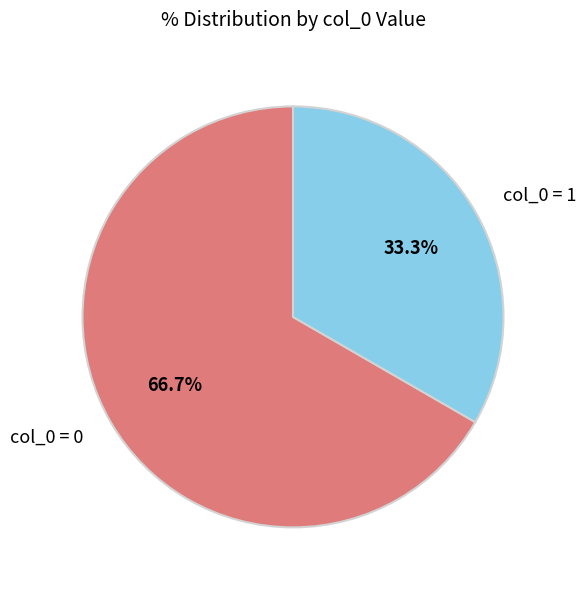

What is the largest slice in the pie chart?

col_0 = 0